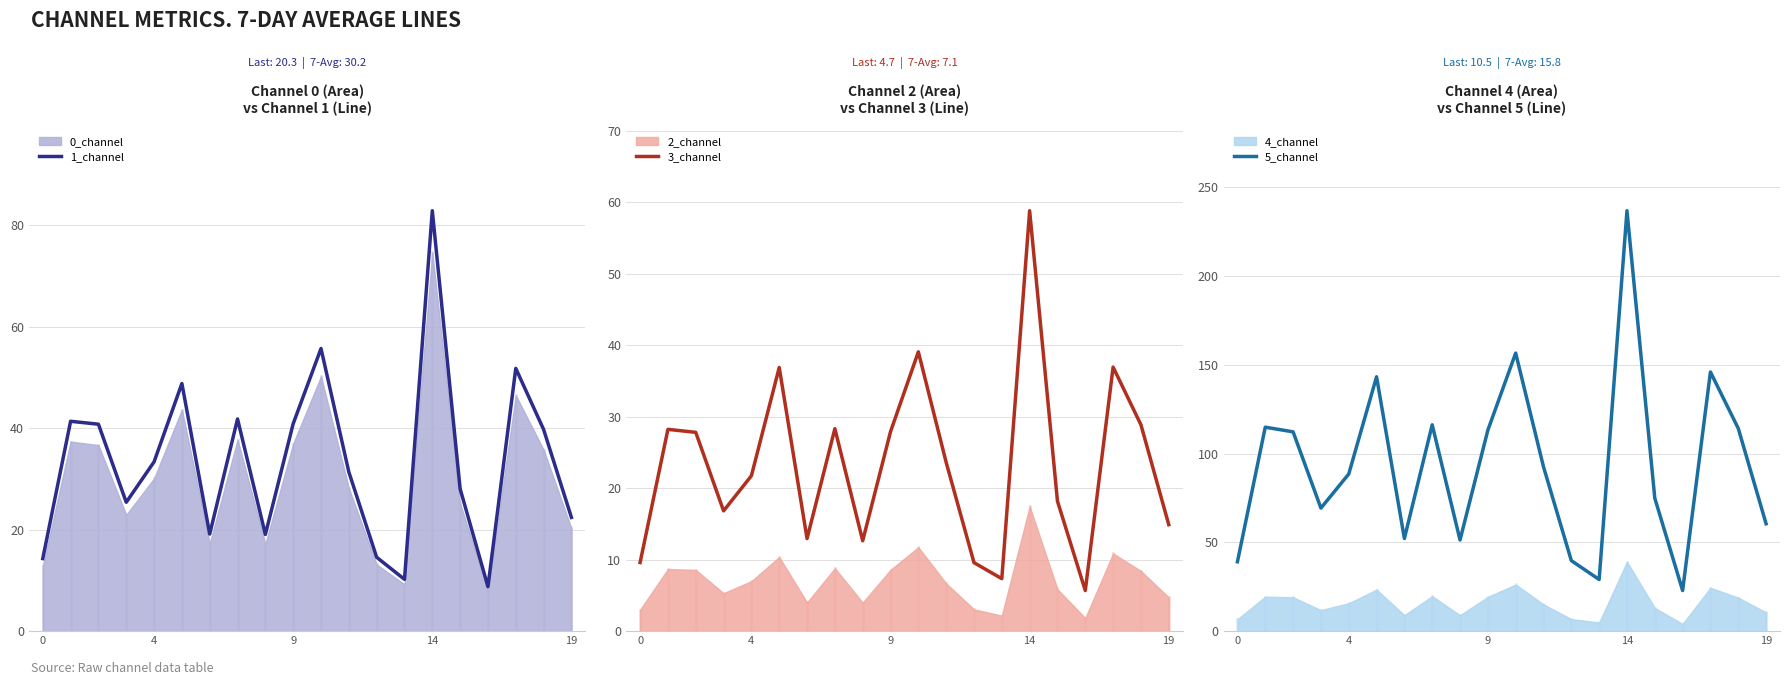

What is the sum of all 1_channel values?

670.6